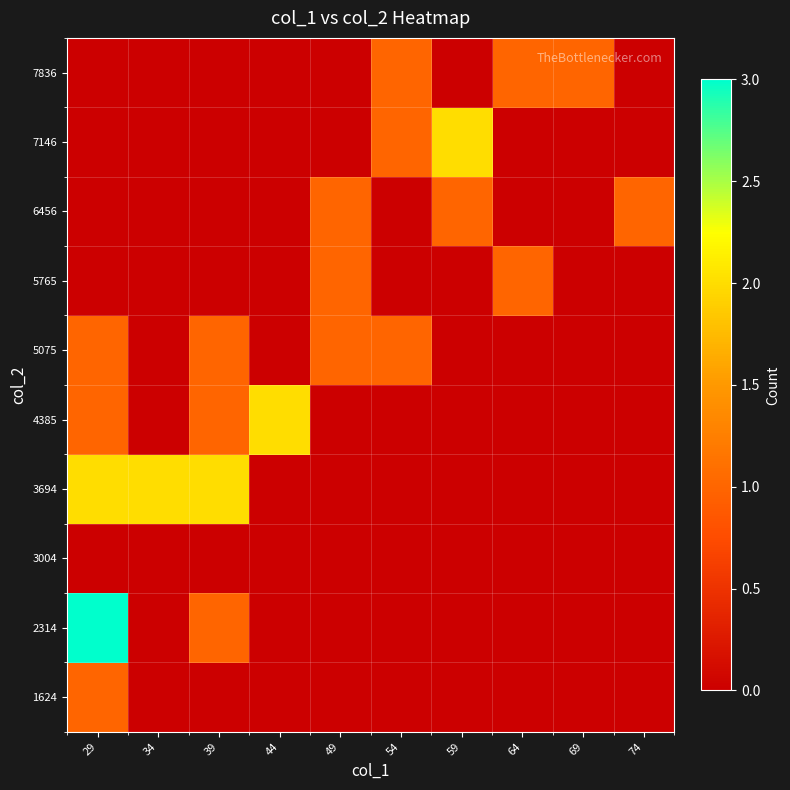

Which category has the highest value across all series?

29